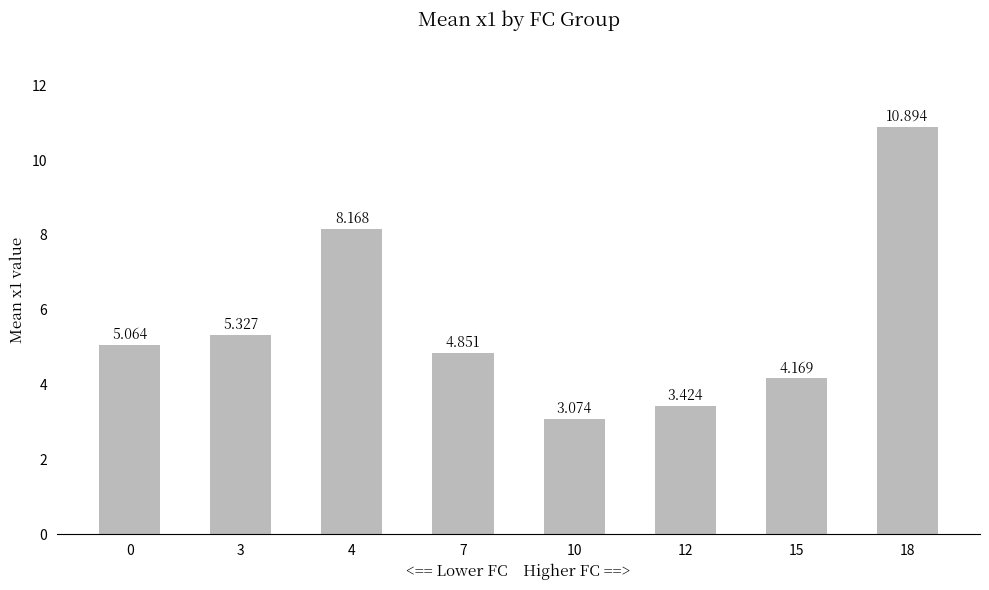

Which label corresponds to the smallest value in the chart?

10